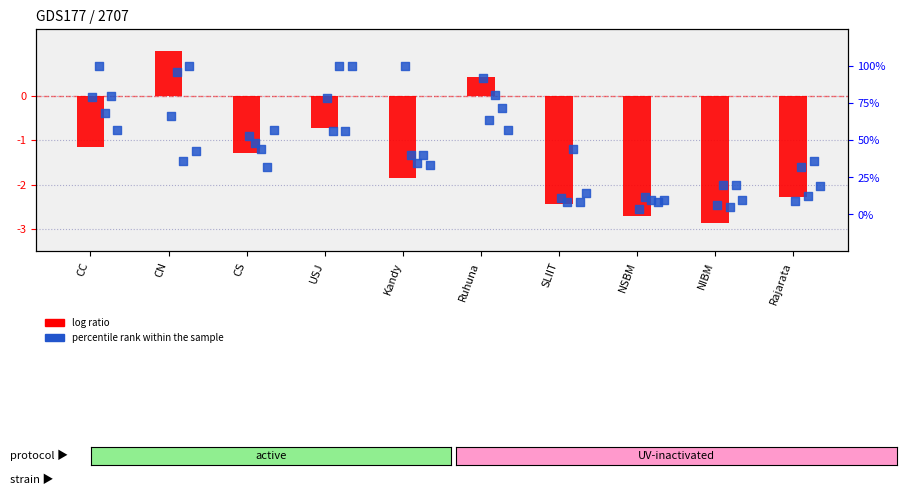

Which series contains the lowest Y value?

log ratio